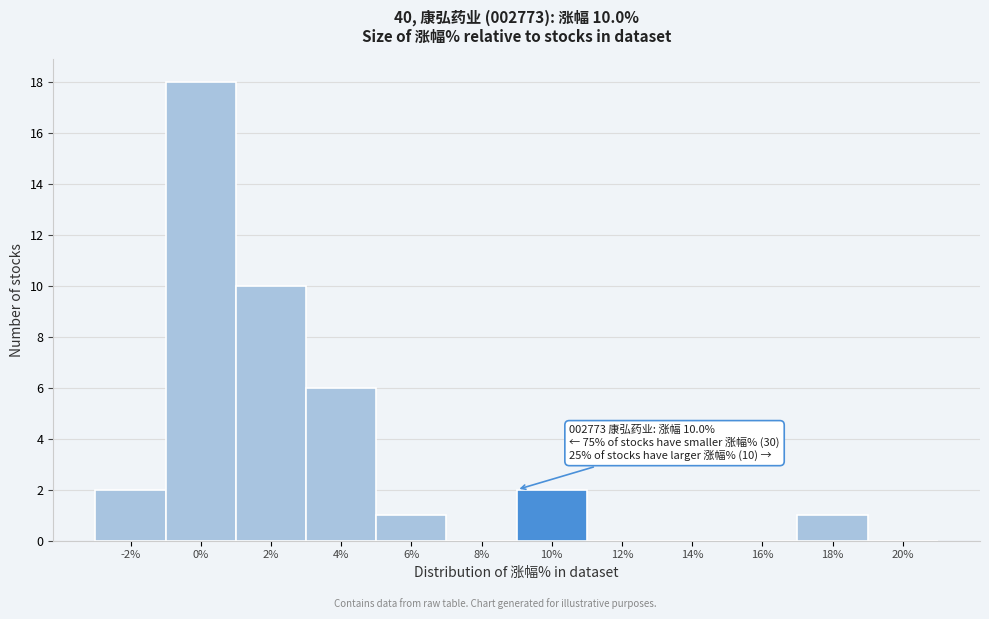

Reading left to right, transcribe all the data shown in this chart.

-2%=2	0%=18	2%=10	4%=6	6%=1	8%=0	10%=2	12%=0	14%=0	16%=0	18%=1	20%=0